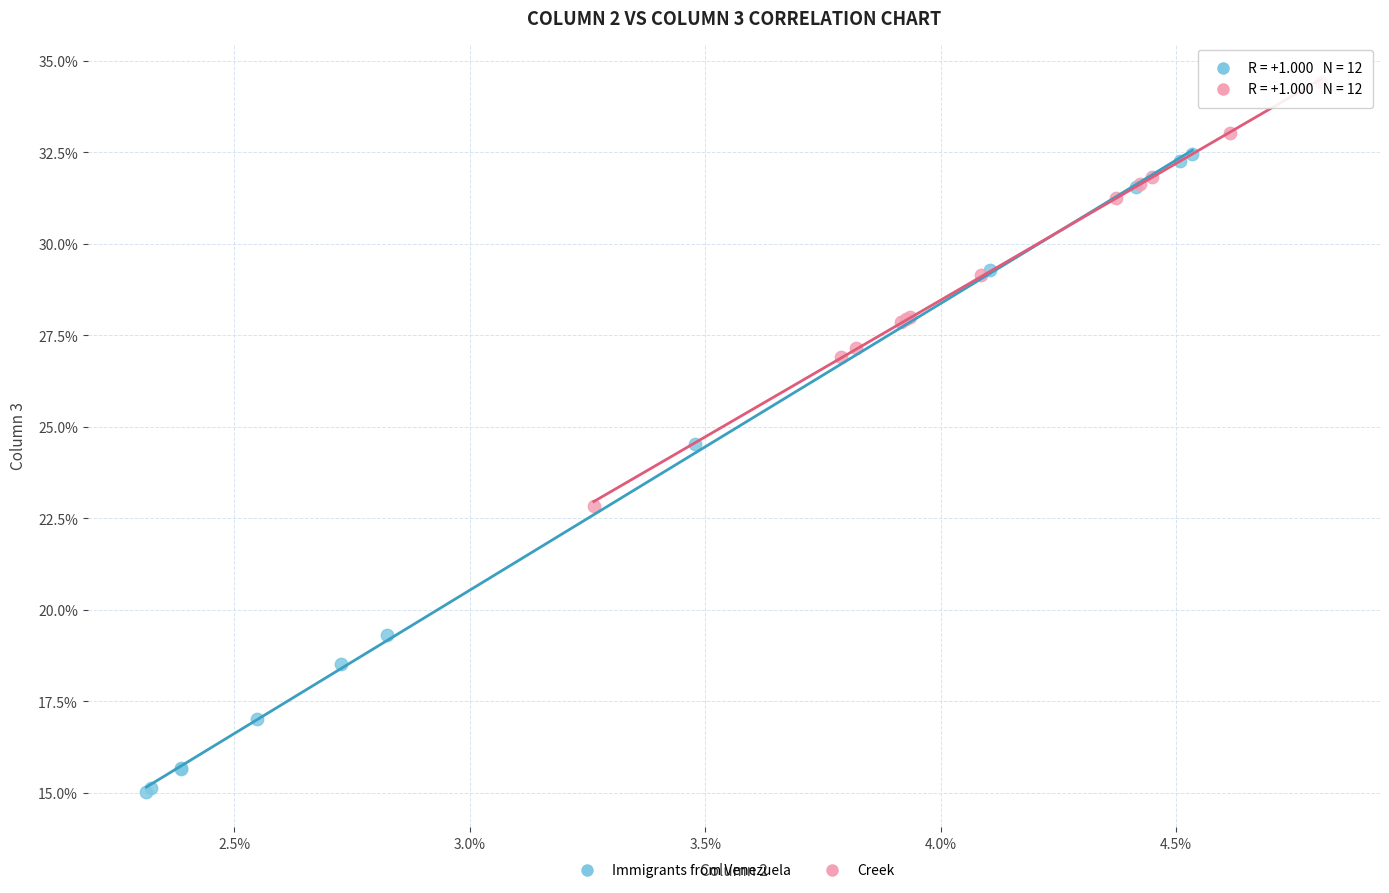

What are all the series names shown in the legend?

Immigrants from Venezuela, Creek